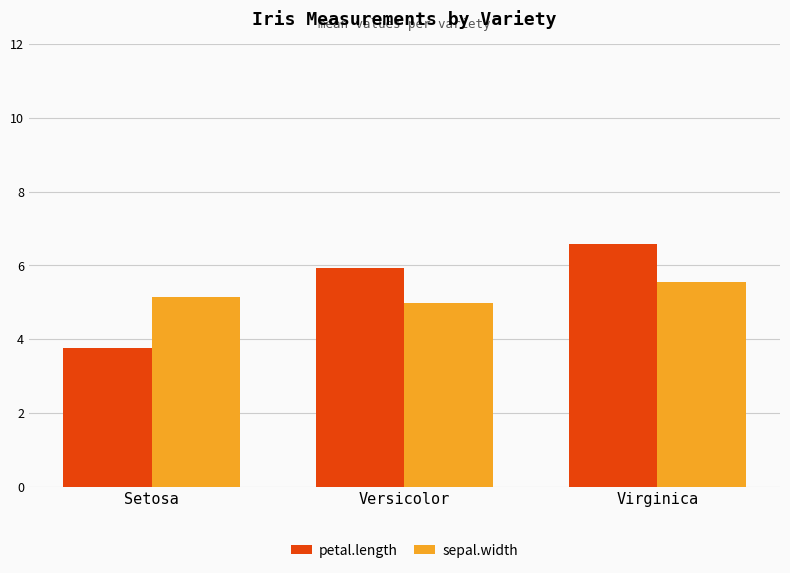

What is the spread (max minus min) of values at Versicolor?

1.0